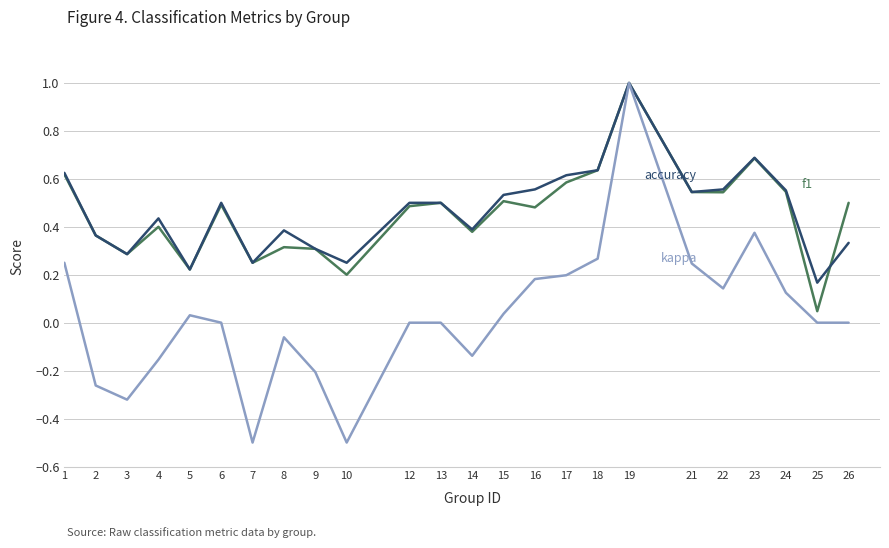

What is the total value across all series at 23?

1.7